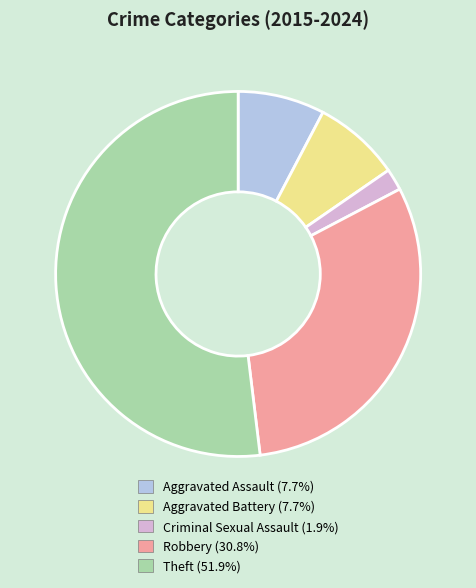

Which has a higher value, Theft or Aggravated Assault?

Theft